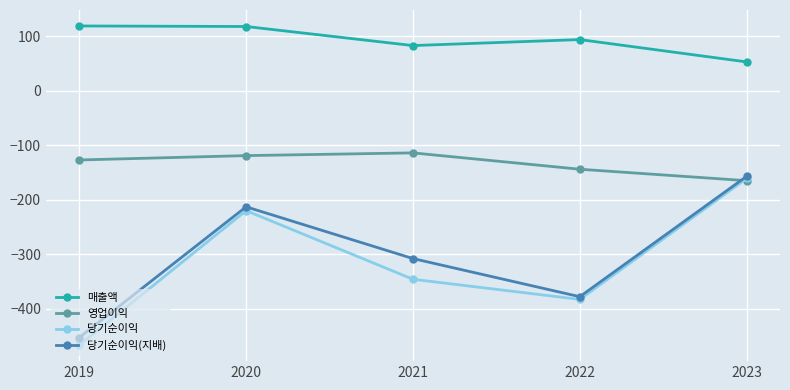

What is the value of the 매출액 point at the 1st from the left?

119